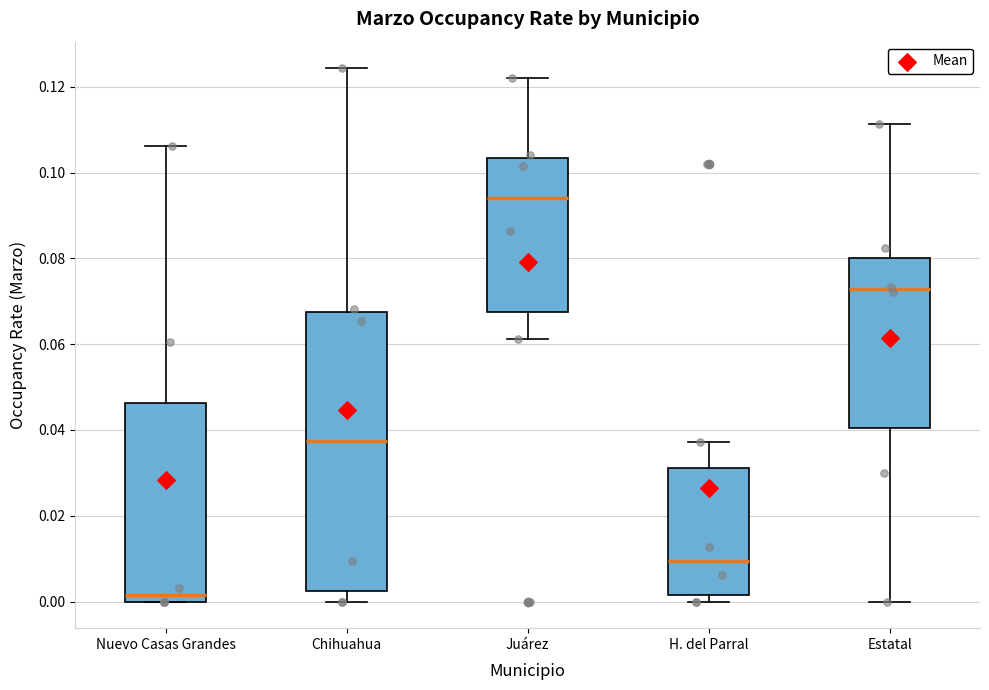

Reading left to right, read every box against the y-axis: the position of its median line, the range the box covers, and the ends of its whiskers. The values are not printed on the chart, so give them approximately, as read against the axis.

Nuevo Casas Grandes: median 0.002, box 0.000 to 0.046, whiskers 0.000 to 0.106
Chihuahua: median 0.038, box 0.002 to 0.068, whiskers 0.000 to 0.124
Juárez: median 0.094, box 0.068 to 0.104, whiskers 0.062 to 0.122
H. del Parral: median 0.010, box 0.002 to 0.032, whiskers 0.000 to 0.038
Estatal: median 0.072, box 0.040 to 0.080, whiskers 0.000 to 0.112